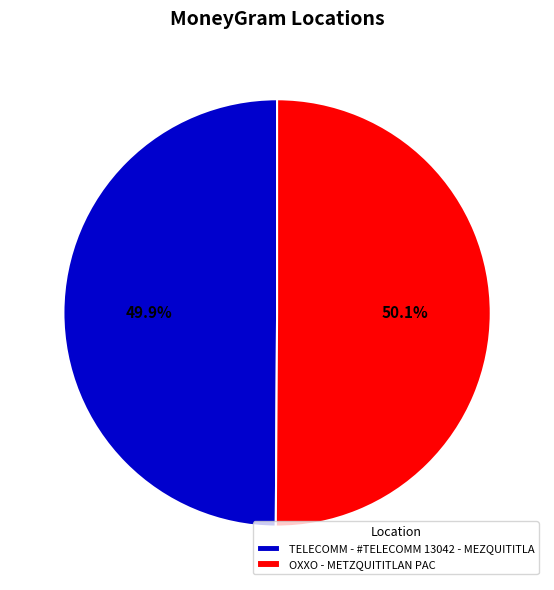

Approximately how many times larger is the value at TELECOMM - #TELECOMM 13042 - MEZQUITITLA compared to OXXO - METZQUITITLAN PAC?

1.0